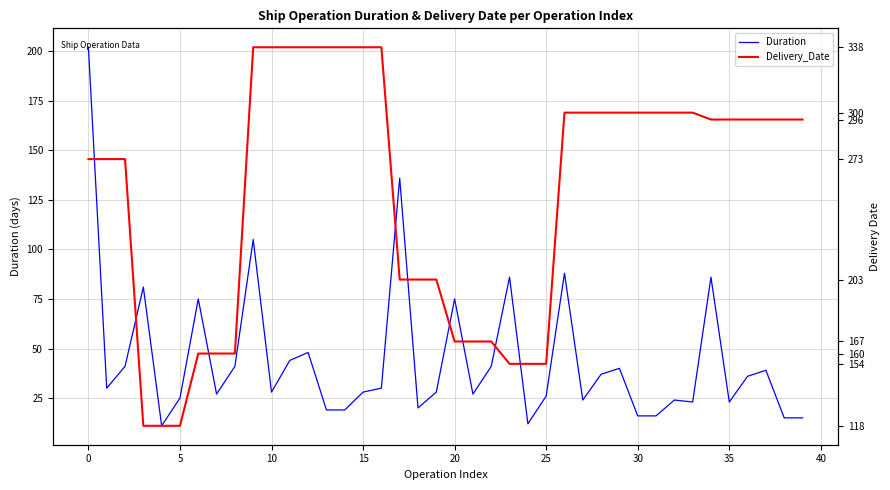

How many lines are shown in the chart?

2